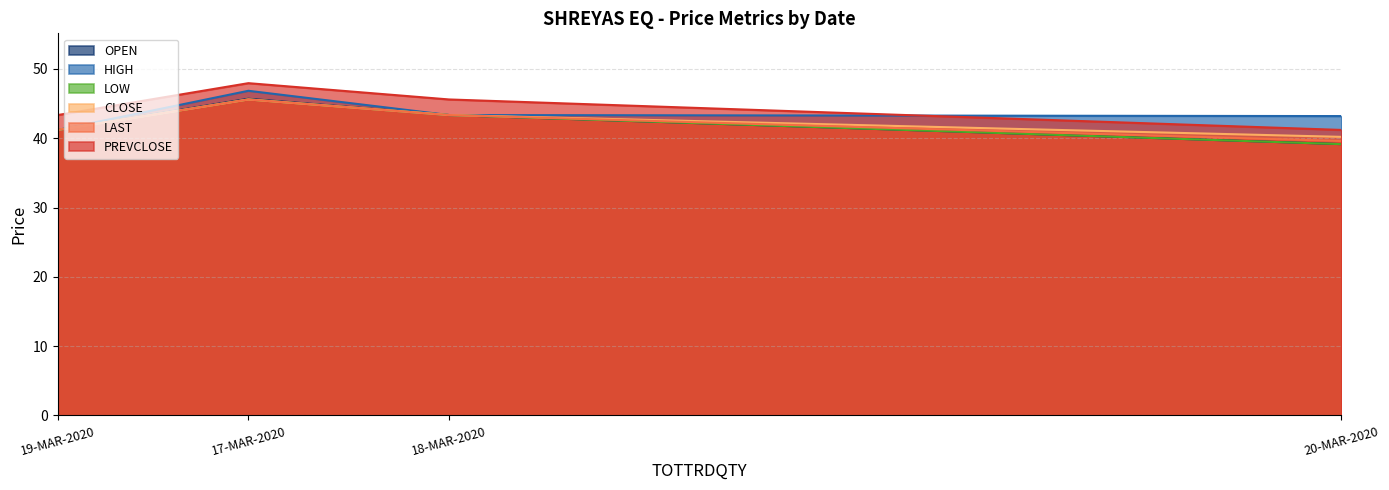

The HIGH series shows 77.0 at 17-MAR-2020. True or false?

False